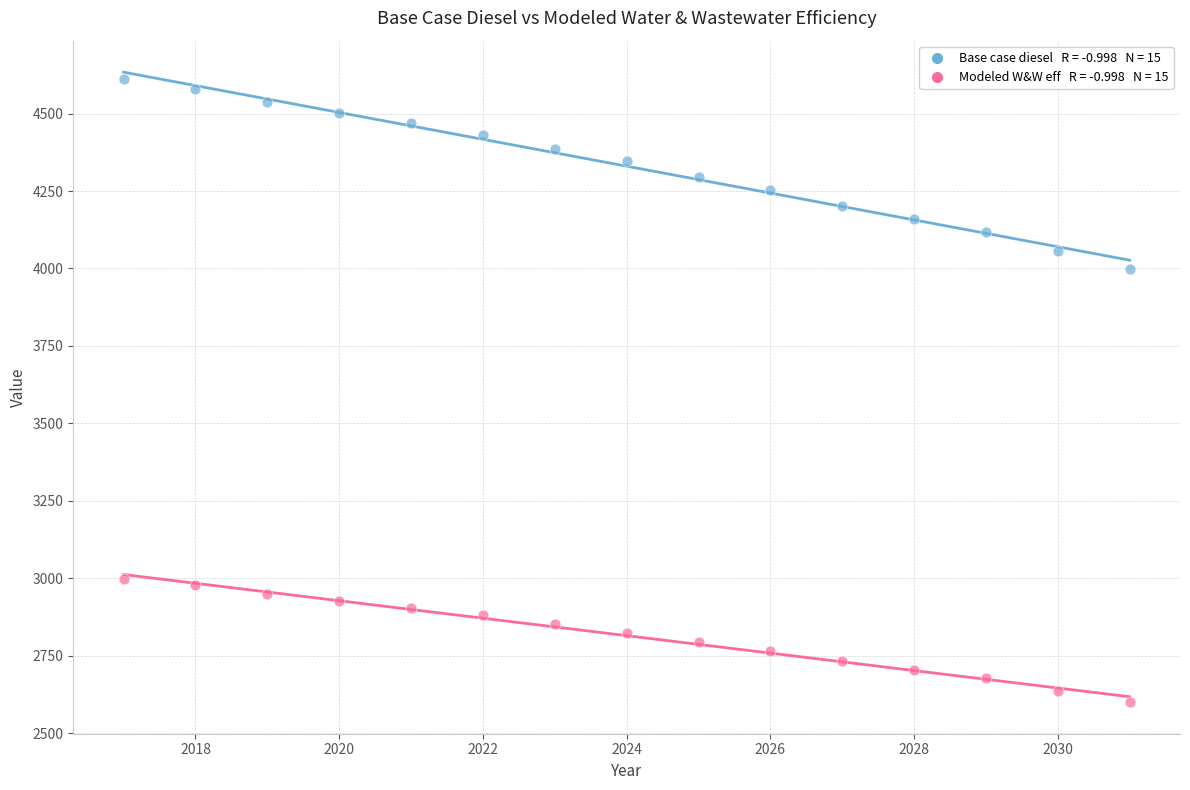

Across all data points, what is the range of Y values (max minus min)?

2012.1